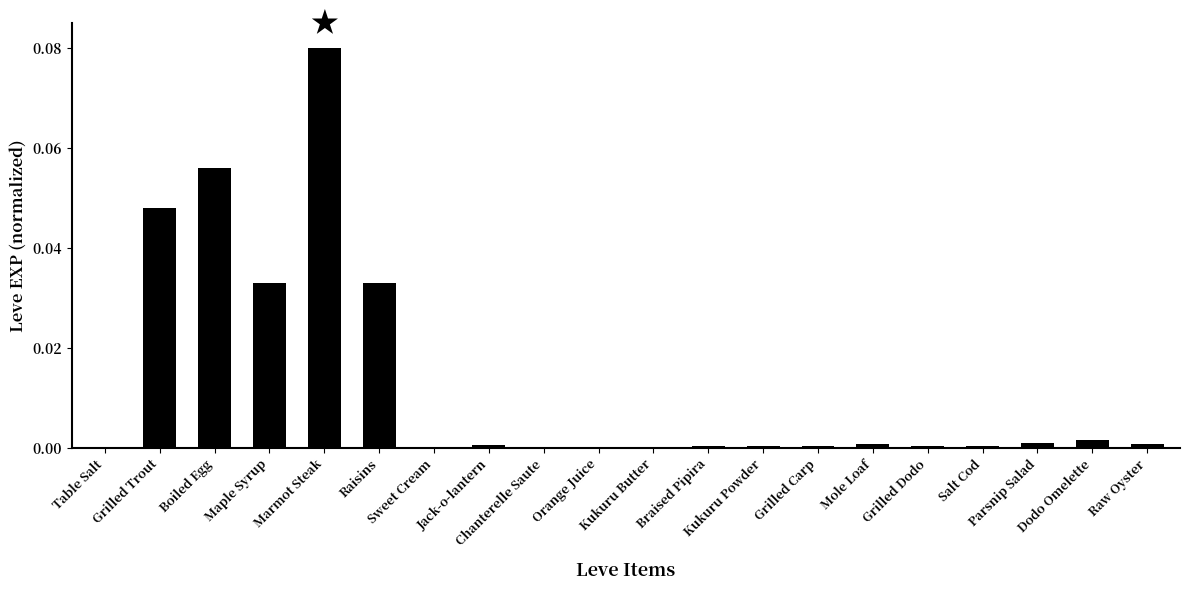

What is the sum of all values?

0.3